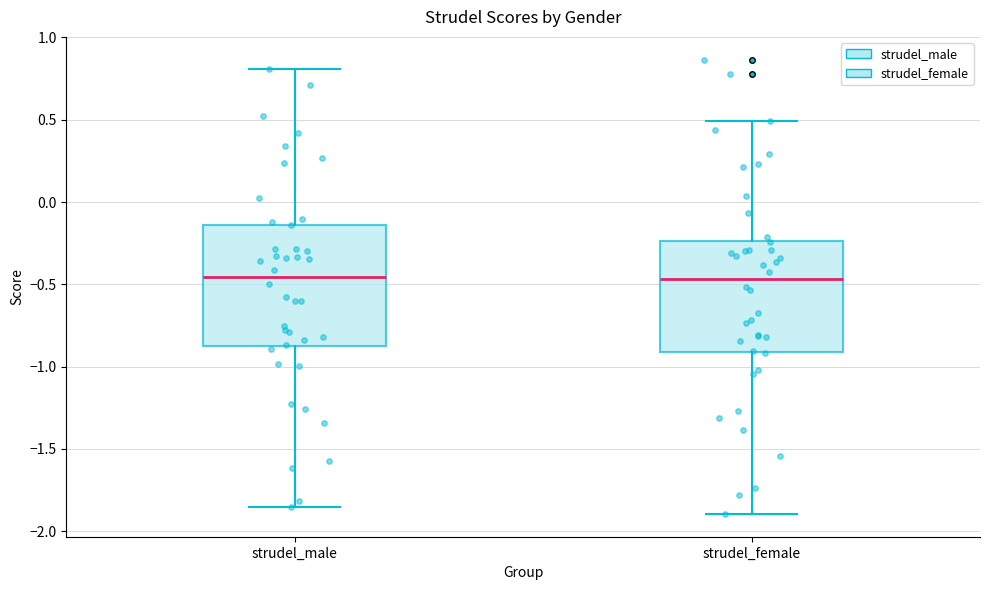

Reading left to right, transcribe this box plot: for each box, give where its median line is, the range the box spans, and where its two whiskers end, as read against the y-axis. The values are not printed on the chart, so give them approximately, as read against the axis.

strudel_male: median -0.45, box -0.90 to -0.15, whiskers -1.85 to 0.80
strudel_female: median -0.45, box -0.90 to -0.25, whiskers -1.90 to 0.50